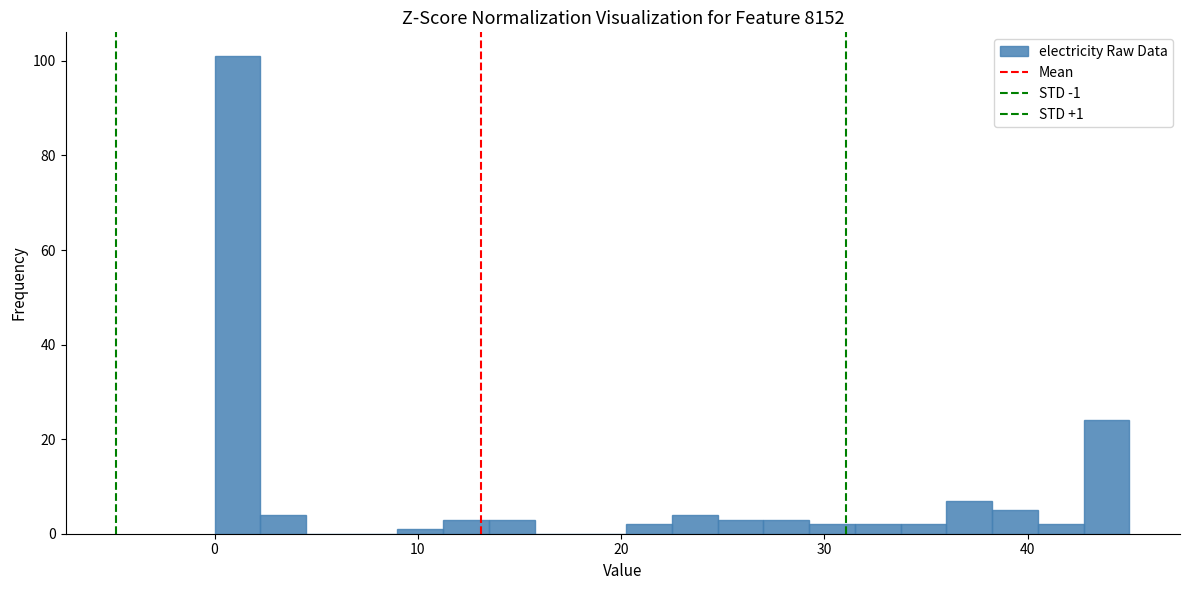

Around what value on the x-axis is the tallest bar? Give the approximate position of its centre, as read against the axis.

1